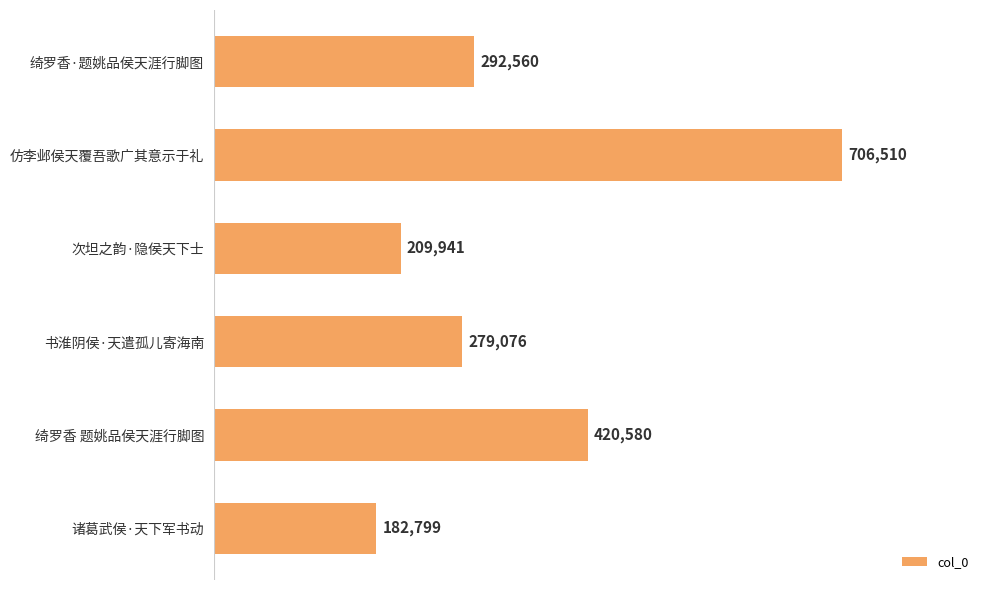

How many bars are there in total?

6